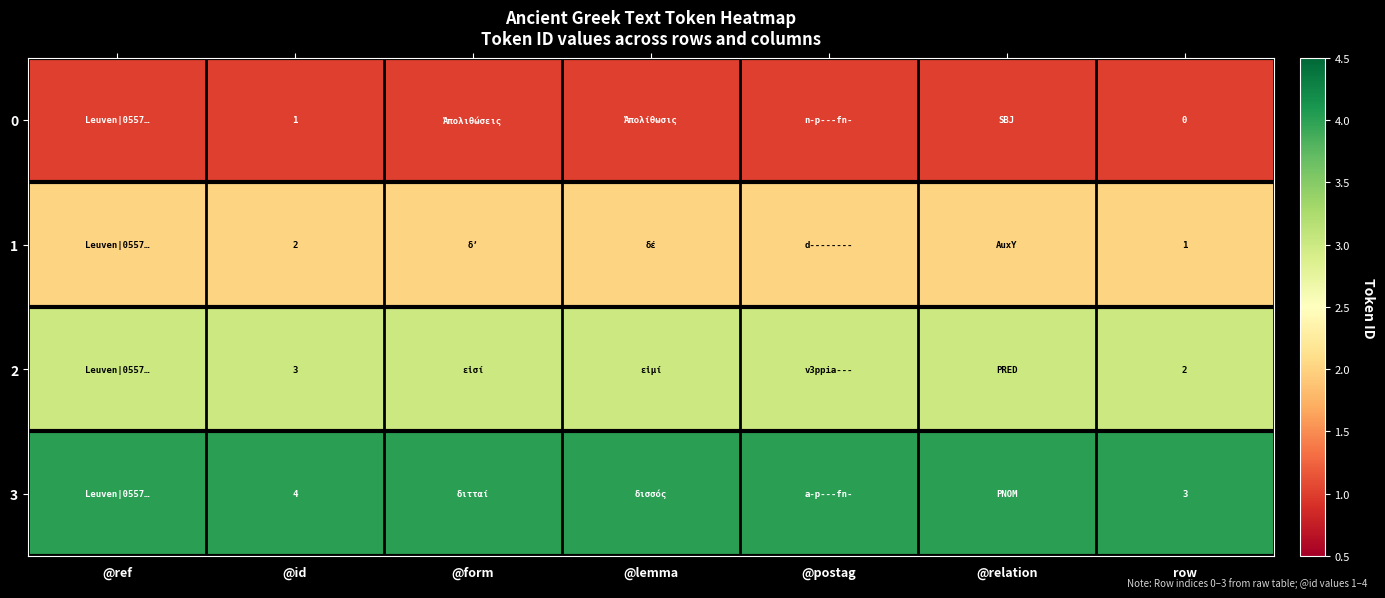

The value of 0 at @id is 1. True or false?

True